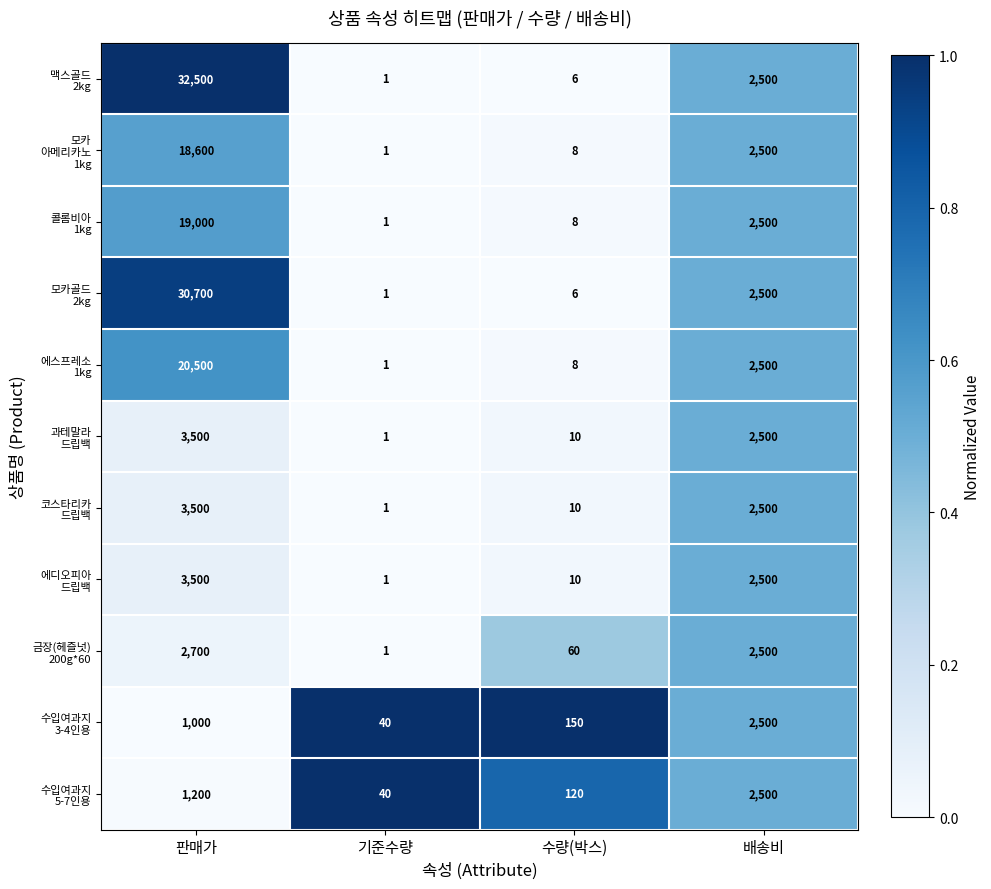

Count the number of categories in the chart.

4